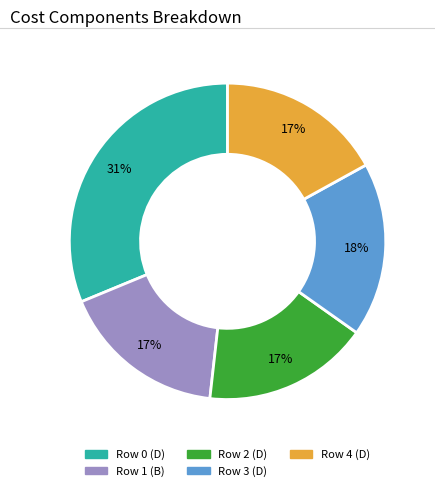

Combined, do Row 3 (D) and Row 4 (D) account for over 50%?

No